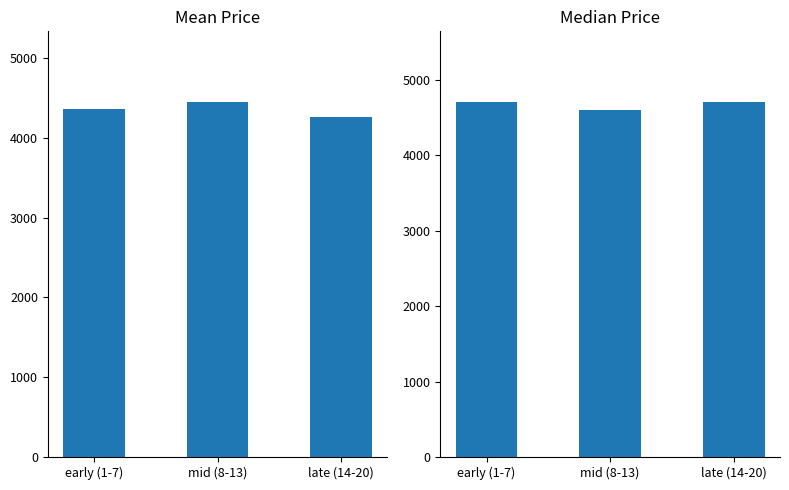

What is the label of the 2nd bar from the left?

mid (8-13)